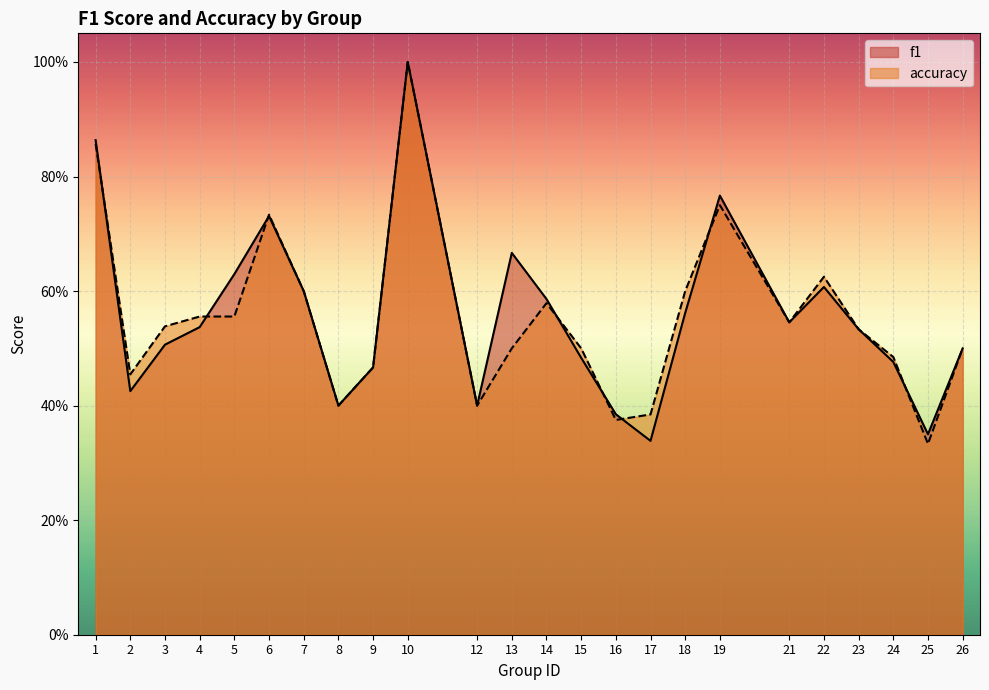

How many categories are shown in the chart?

24